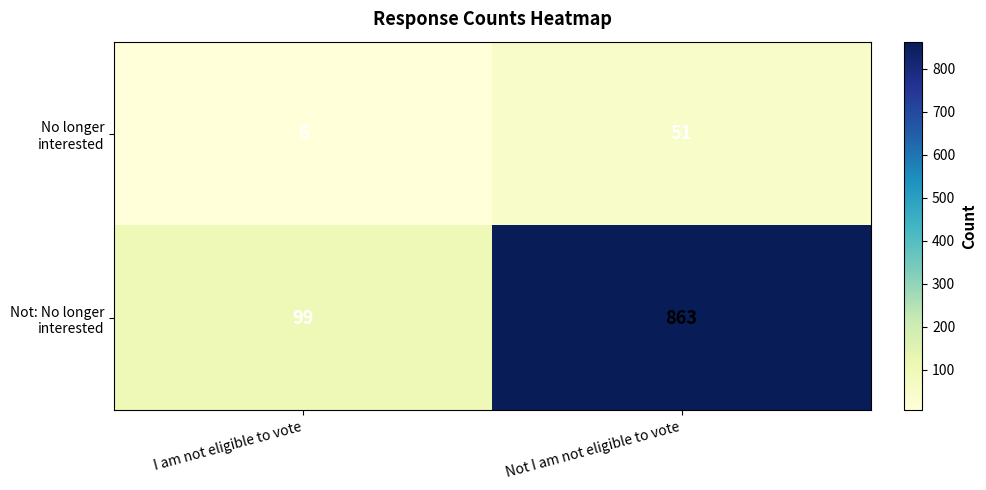

What is the difference between the highest and lowest values at Not I am not eligible to vote?

812